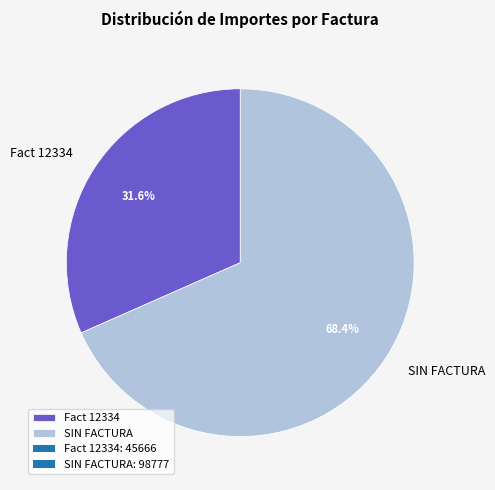

To the nearest percent, what is the difference between the largest and smallest slice percentages?

37%